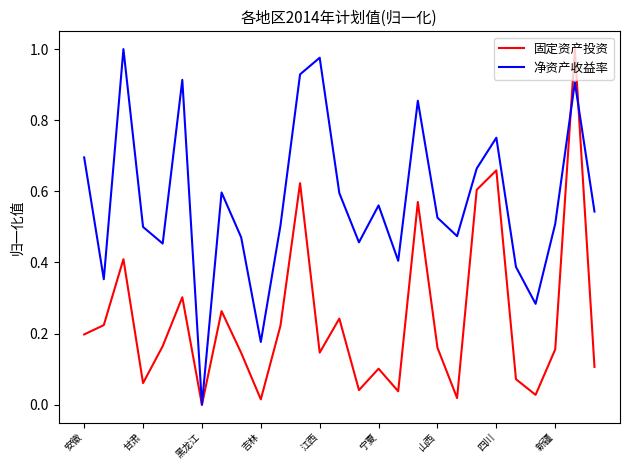

Which series ends up on top after the final intersection of 净资产收益率 and 固定资产投资?

净资产收益率